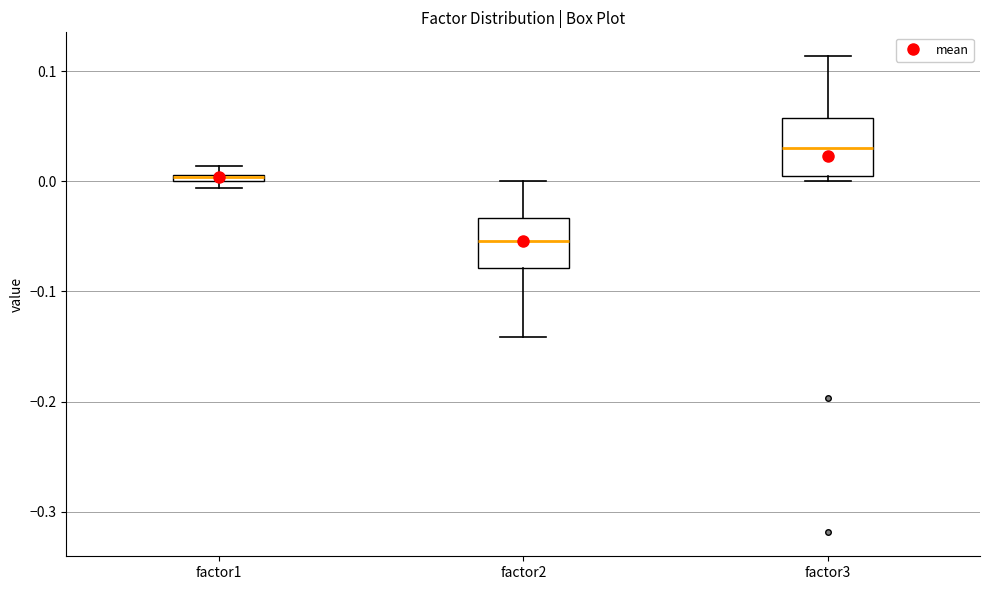

Where is the lower edge of the box for factor3 on the y-axis? The values are not printed on the chart, so give them approximately, as read against the axis.

0.00